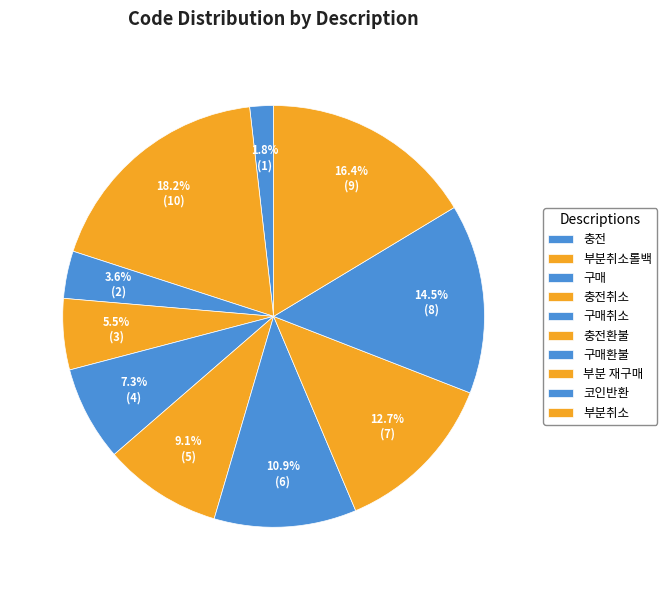

What percentage do 구매 and 부분취소 together represent?

20.0%